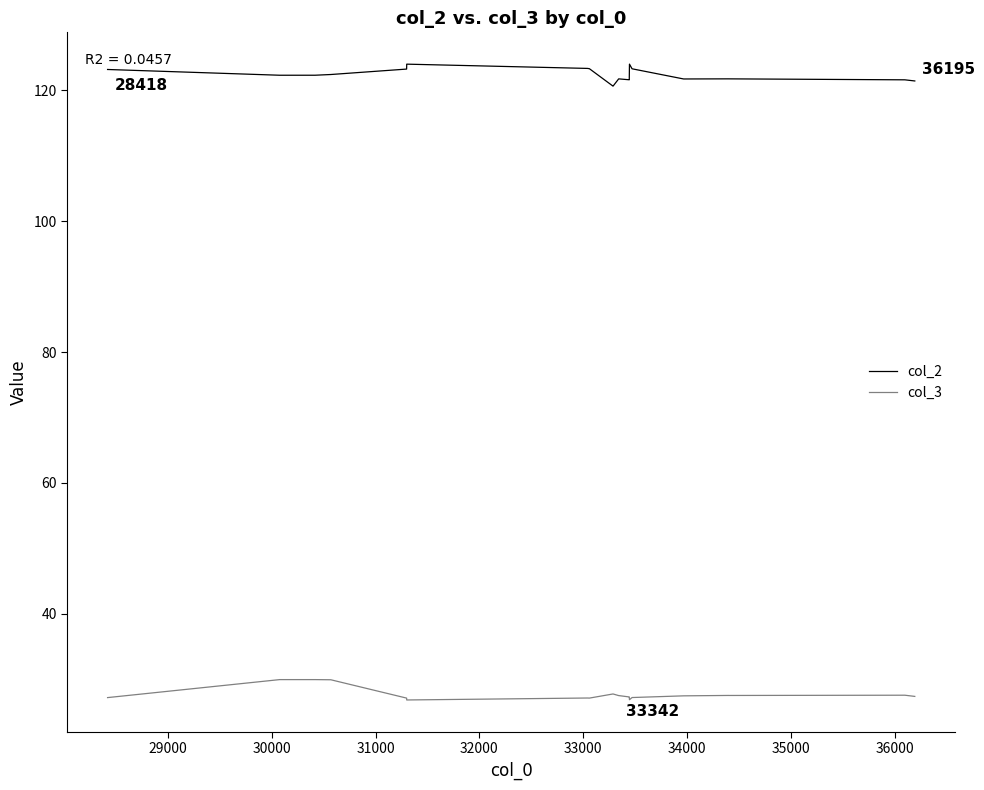

What is the difference between the maximum and minimum values in the col_3 series?

3.1